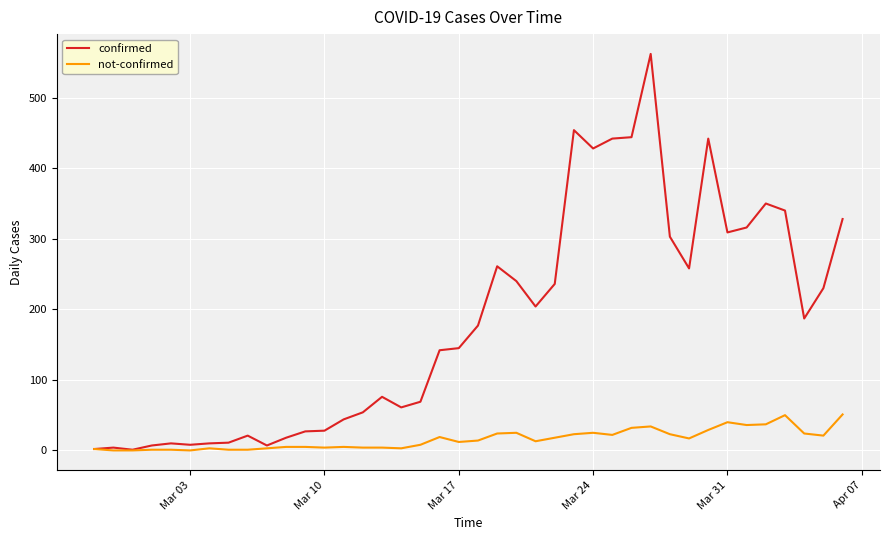

What is the highest value of the confirmed series?

562